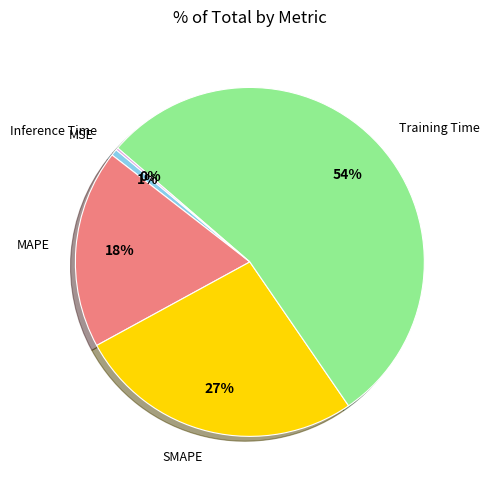

To the nearest percent, what is the difference between the largest and smallest slice percentages?

54%